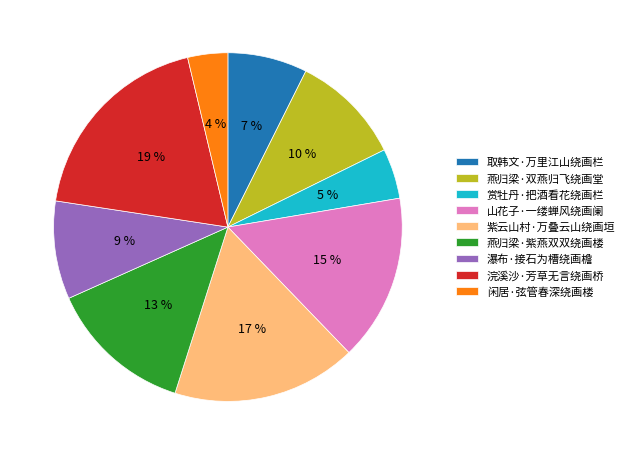

True or false: 山花子·一缕蝉风绕画阑 accounts for 15% of the total.

True